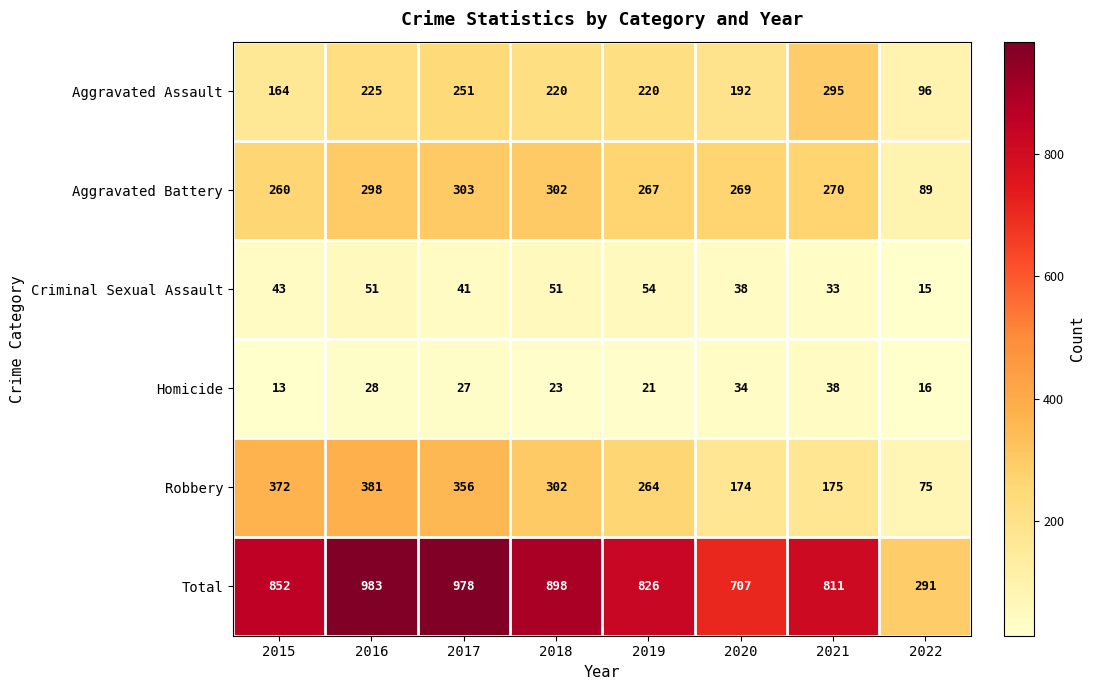

Between 2016 and 2018, which series saw the biggest shift?

Total